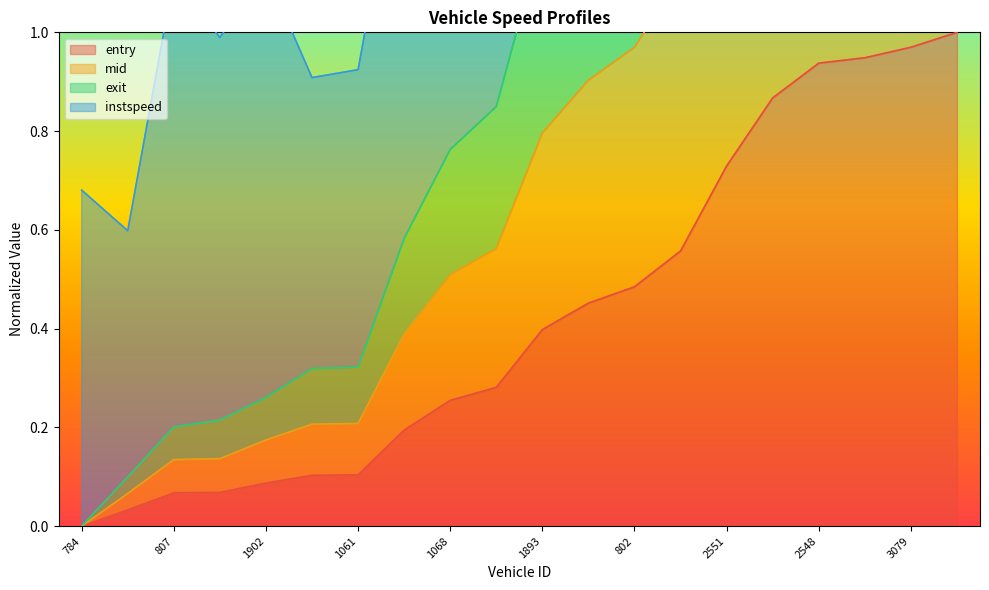

True or false: mid and entry cross at least once.

False